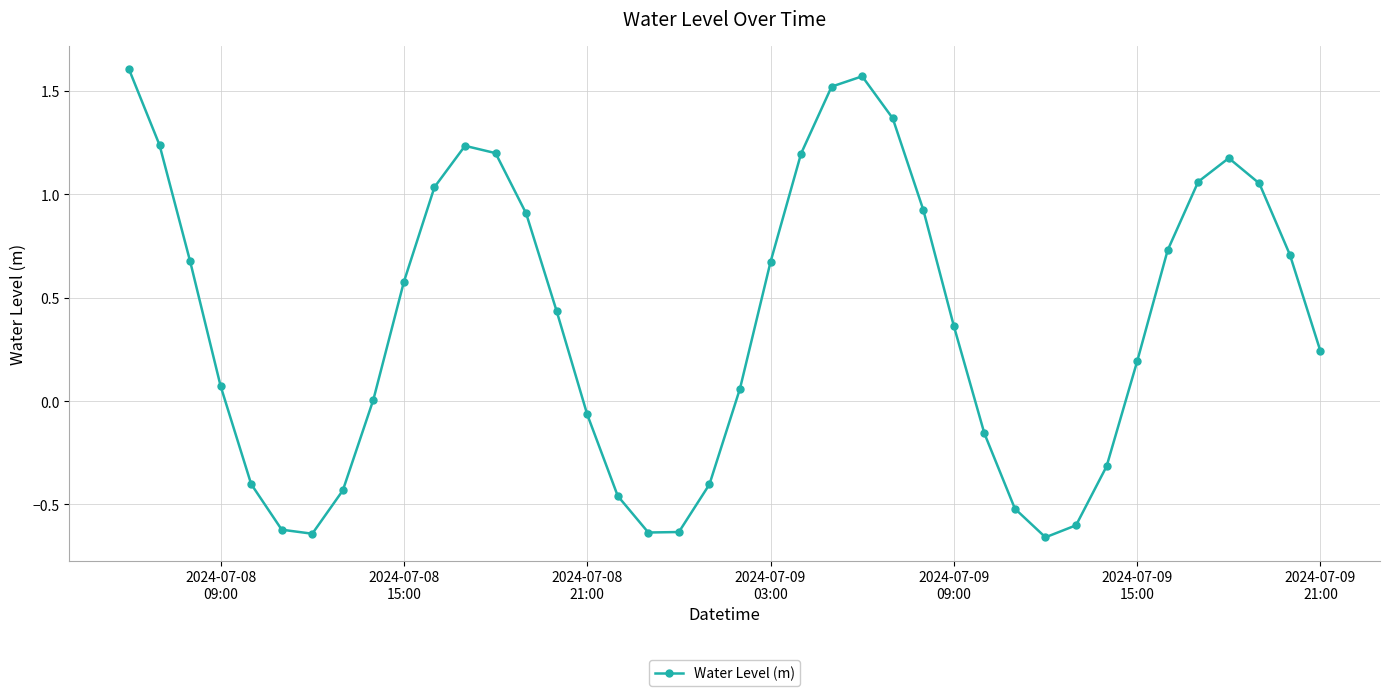

True or false: the data has more than 1 interior local peaks.

True